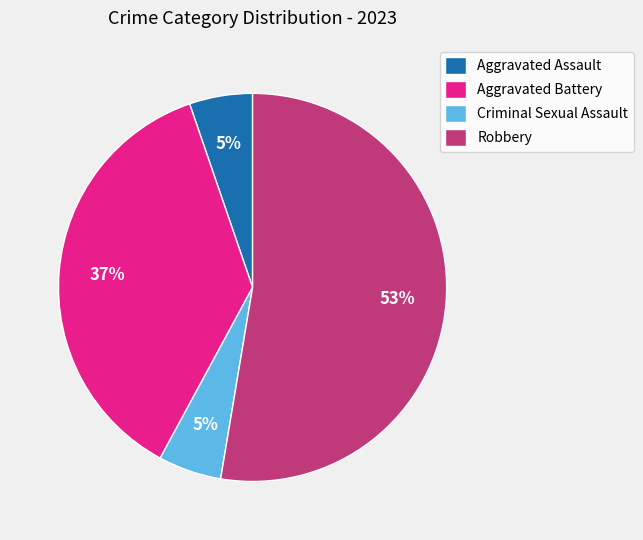

Which category accounts for the majority?

Robbery